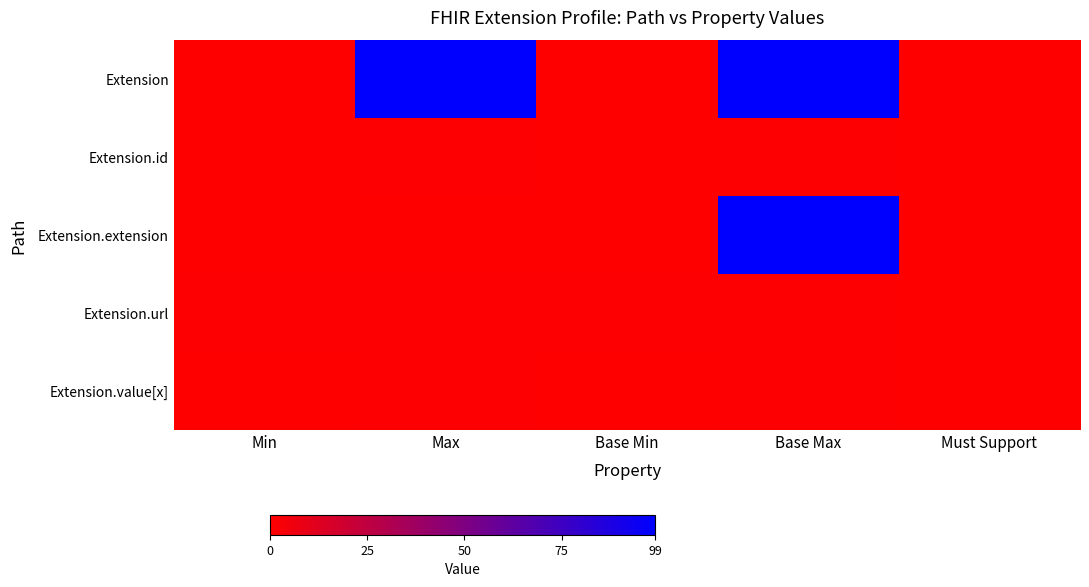

What is the total value across all series at Min?

1